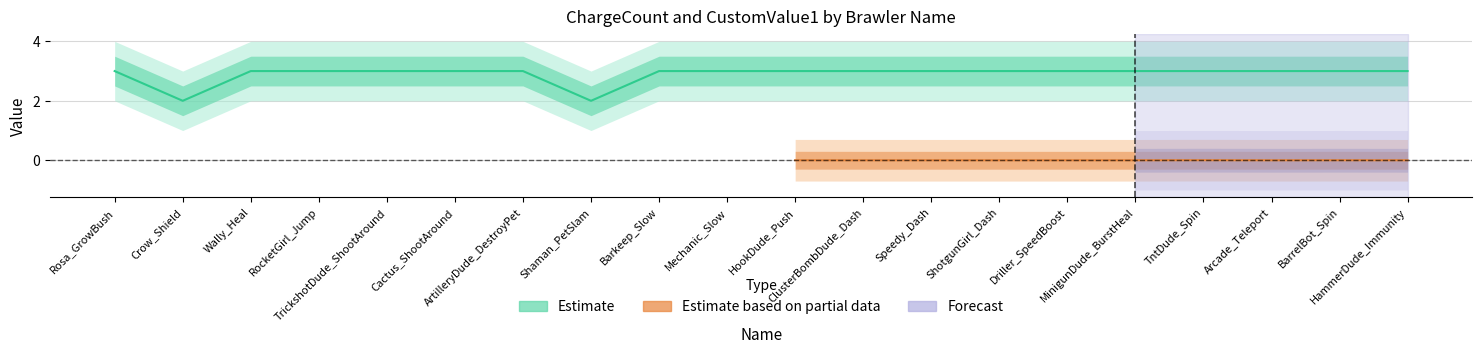

The chart shows a value of 3 at ShotgunGirl_Dash. True or false?

True